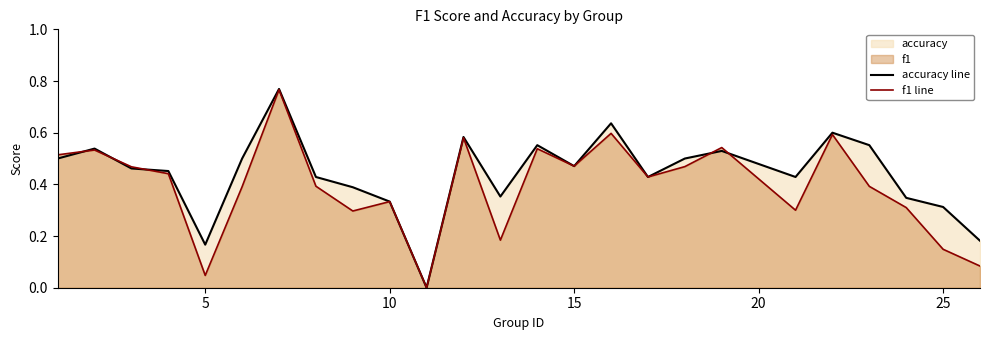

At which category does accuracy line reach its first local valley?

5